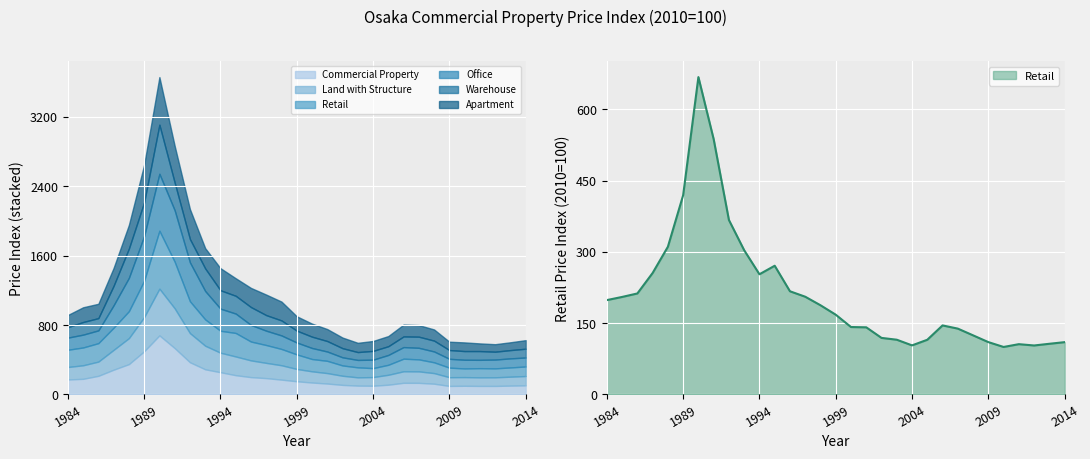

How many interior local peaks does the Warehouse series have?

6